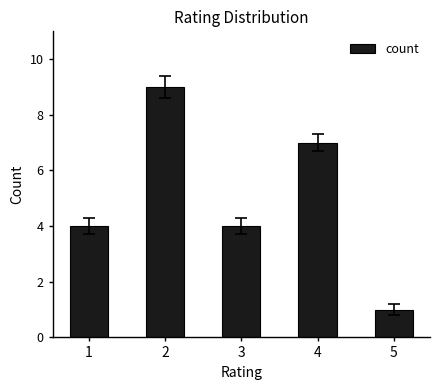

How many data points does each series have?

5